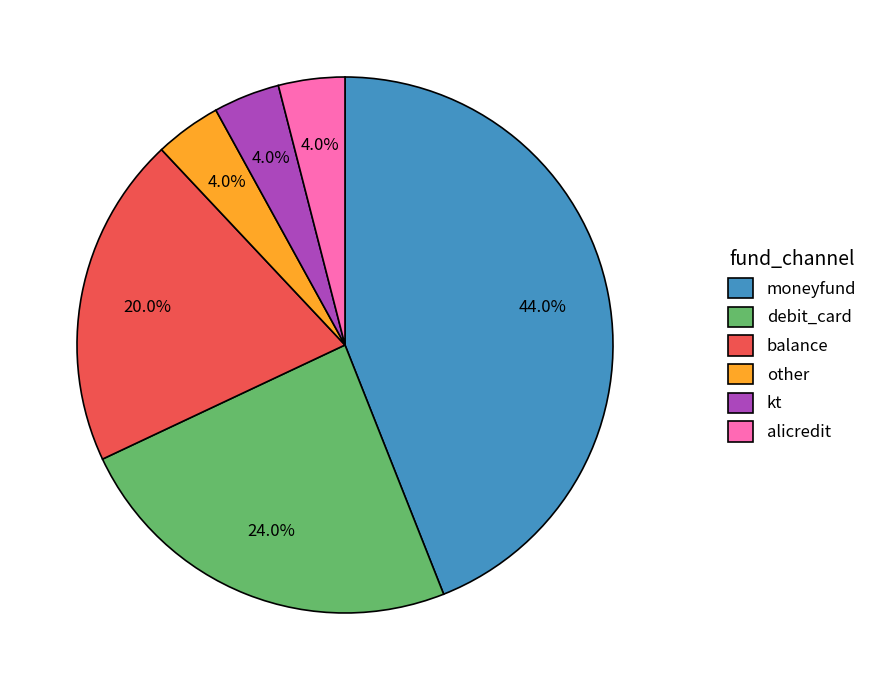

Is there a majority slice in this chart?

No